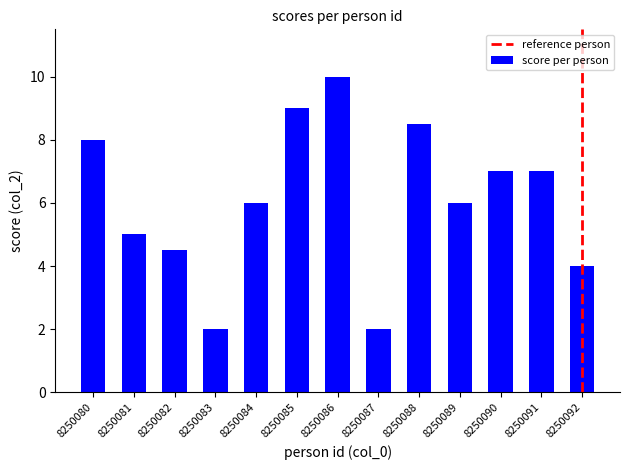

Is it true that the value at 8250092 is 4.0?

True